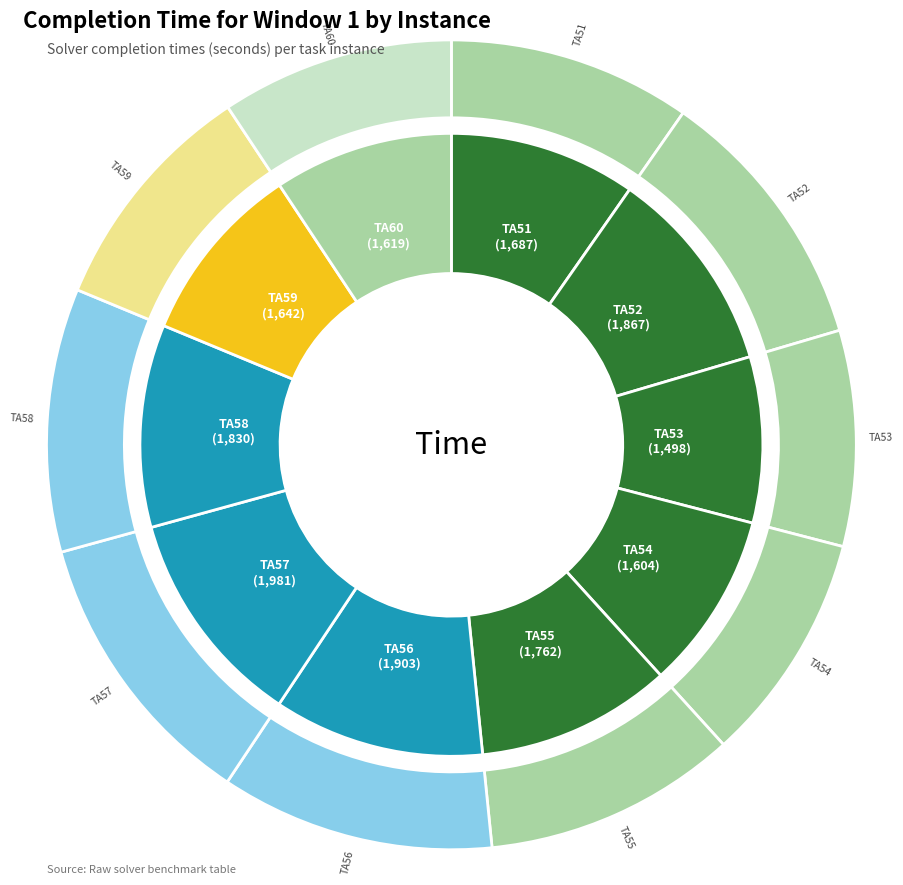

What is the ratio of the value at TA53 to the value at TA56?

0.8